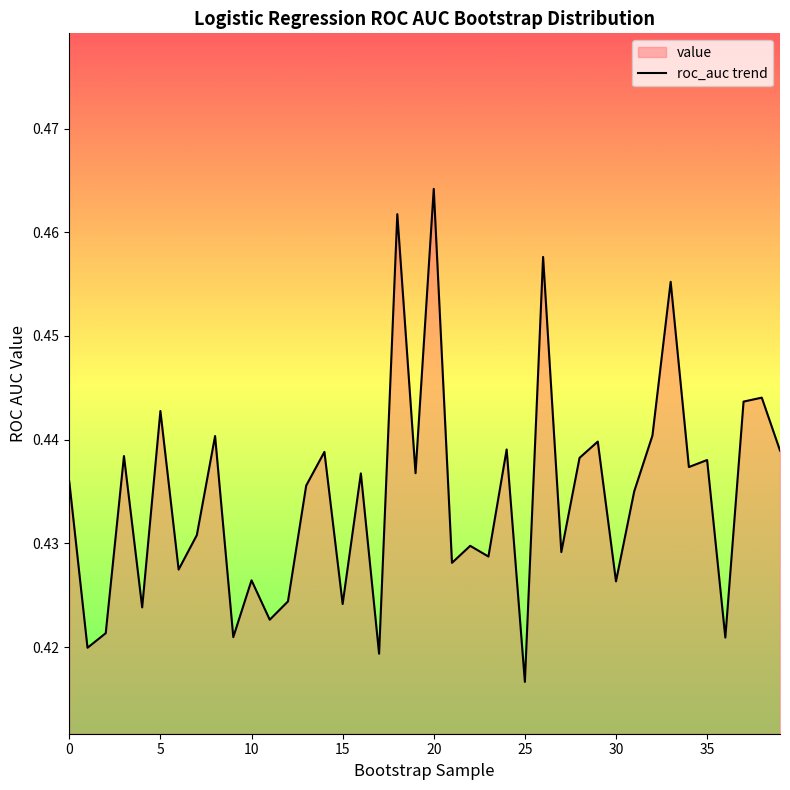

Does the chart have visible grid lines?

No